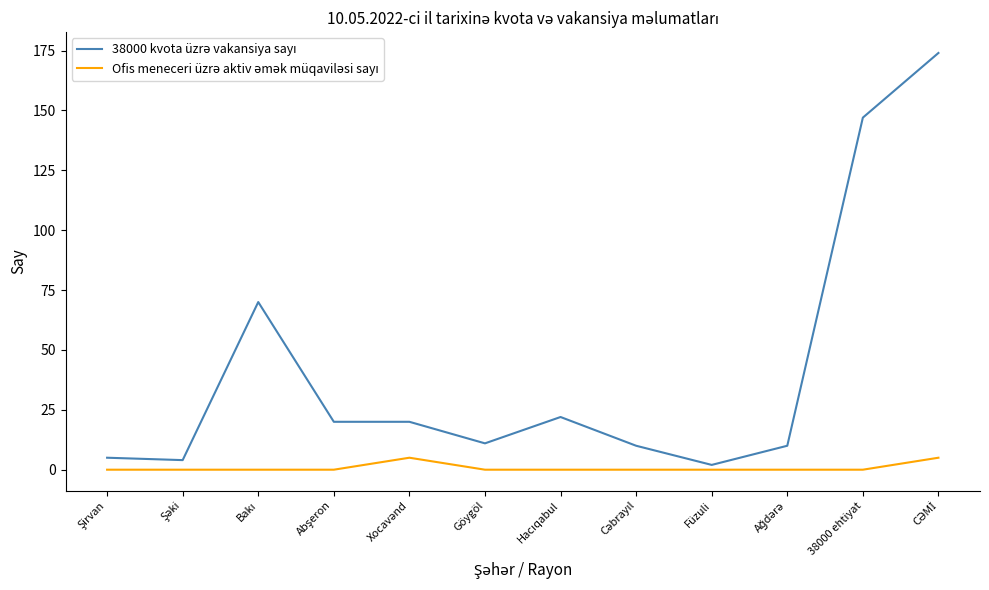

What is the total value across all series at 38000 ehtiyat?

147